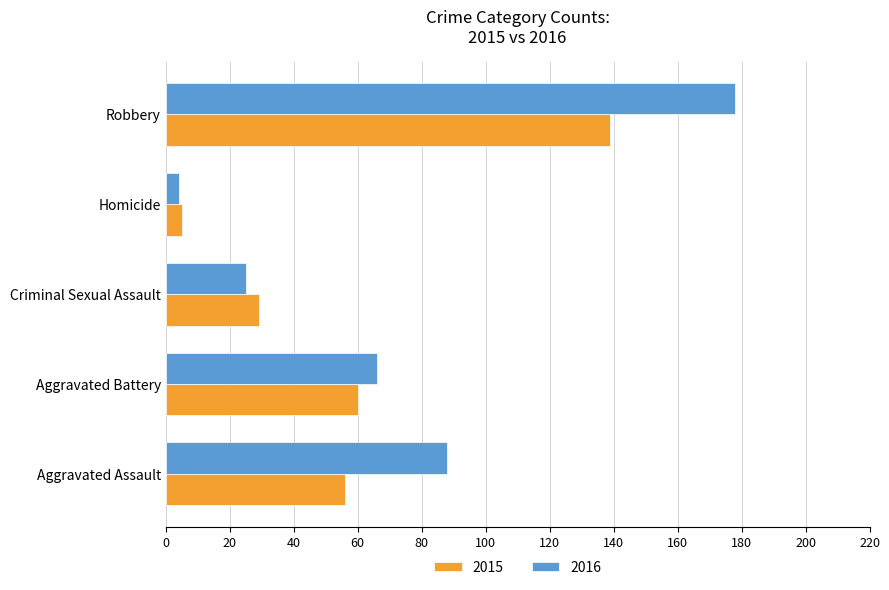

The 2016 series shows 4 at Homicide. True or false?

True